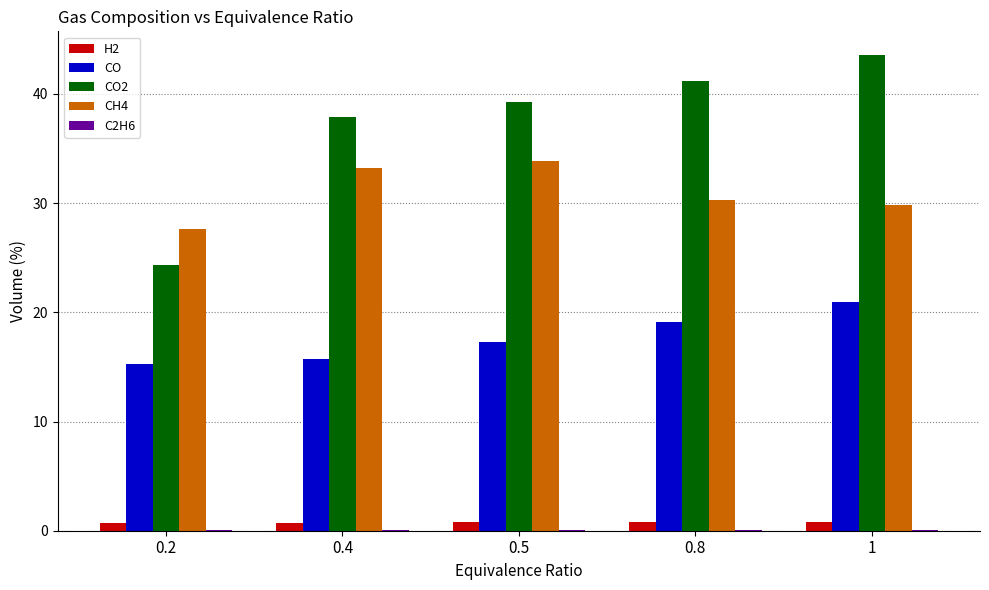

The value of CO2 at 0.4 is 22.0. True or false?

False